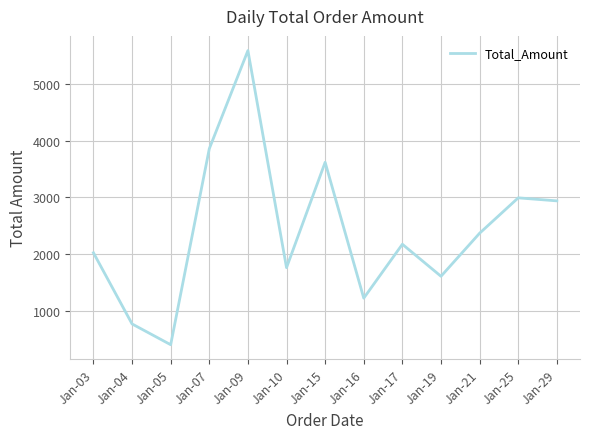

Reading left to right, list all the values displayed in this chart.

Jan-03=2026	Jan-04=773	Jan-05=407	Jan-07=3858	Jan-09=5586	Jan-10=1764	Jan-15=3619	Jan-16=1227	Jan-17=2176	Jan-19=1612	Jan-21=2370	Jan-25=2993	Jan-29=2940